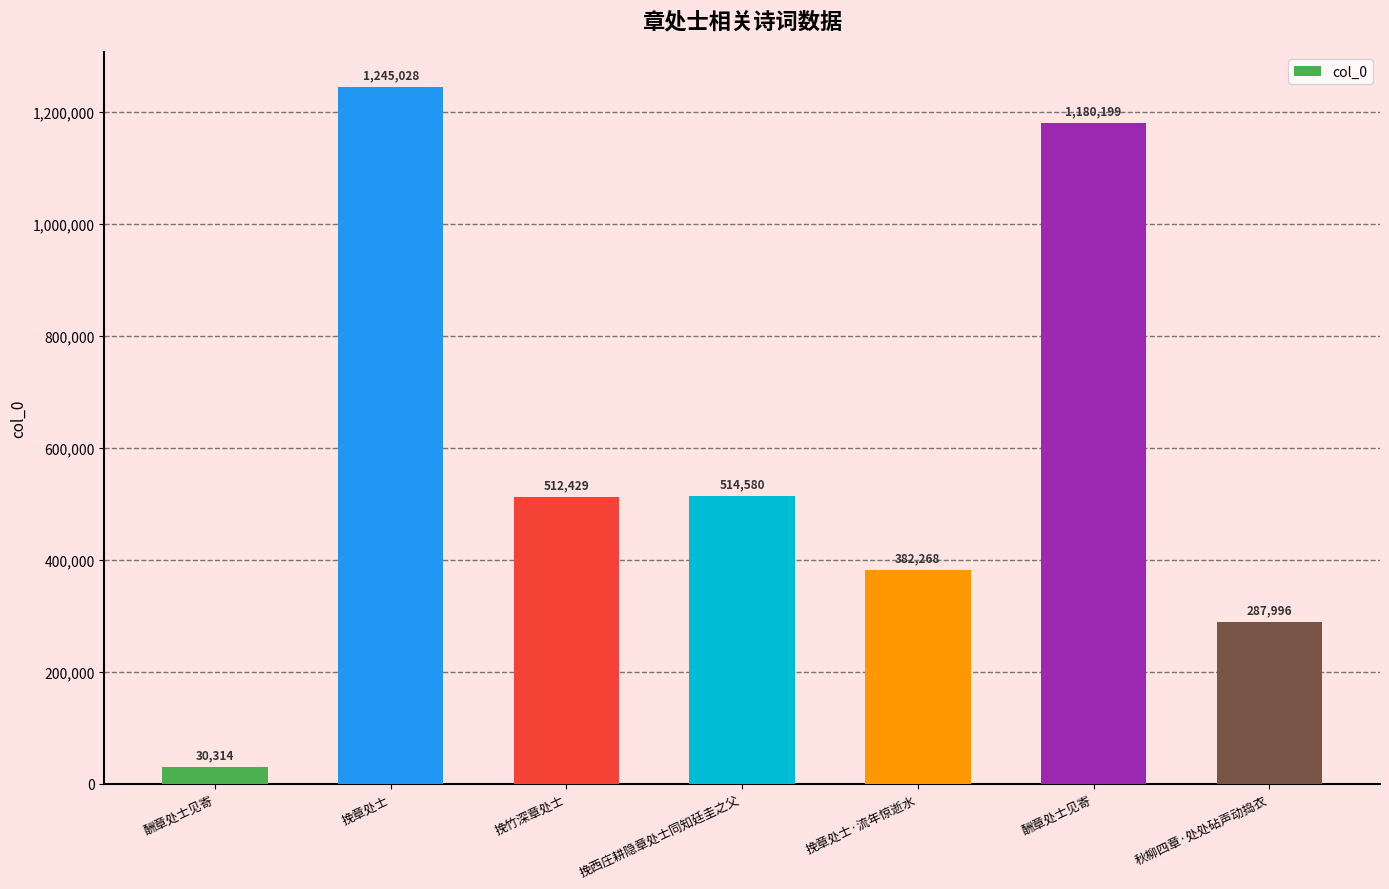

Which category has the highest value across all series?

挽章处士